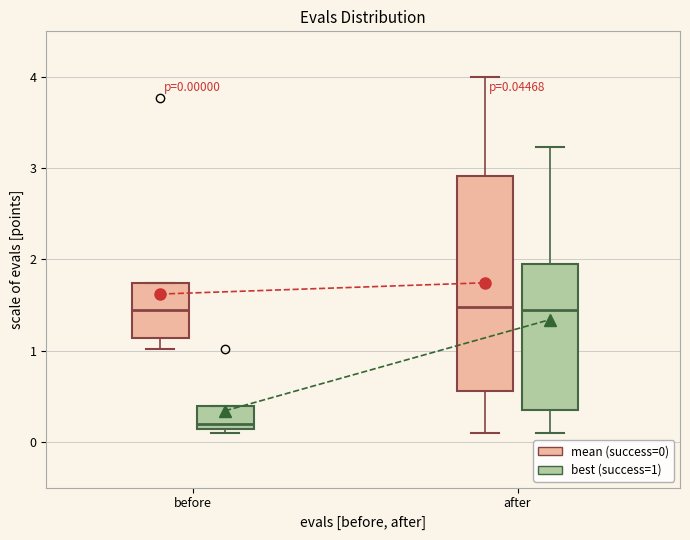

Which box is the tallest, from its lower edge to its upper edge?

after (mean (success=0))